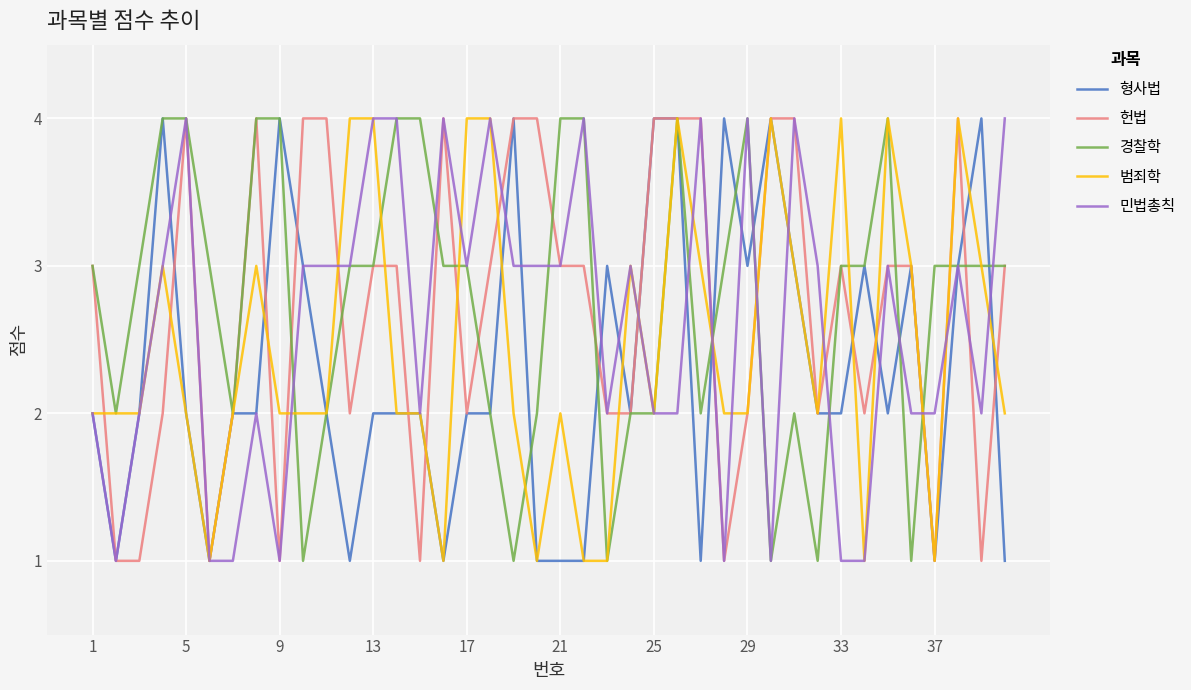

What is the highest value of the 헌법 series?

4